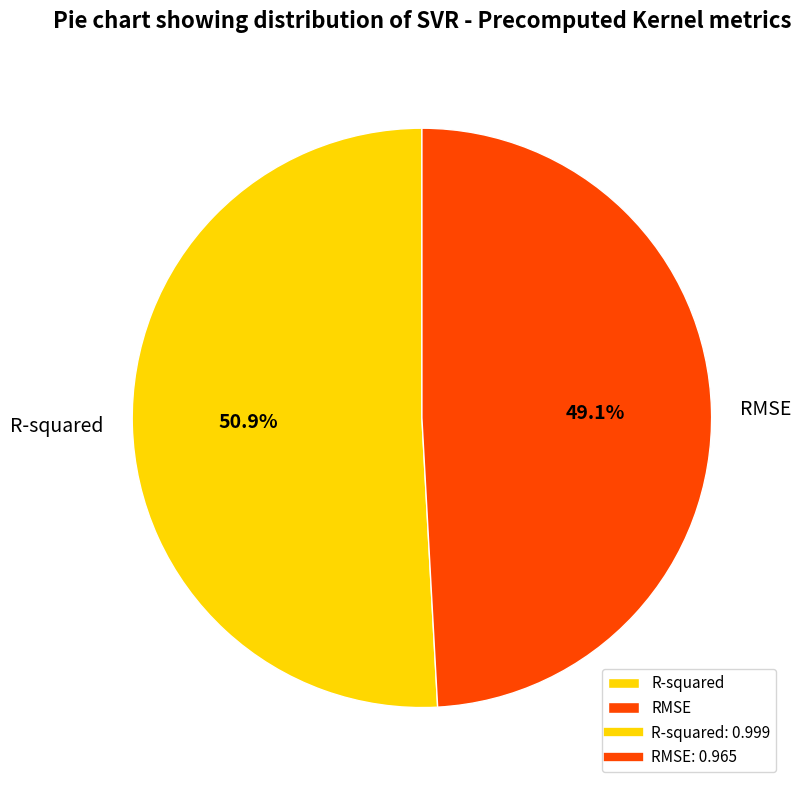

What percentage do RMSE and R-squared together represent?

100.0%